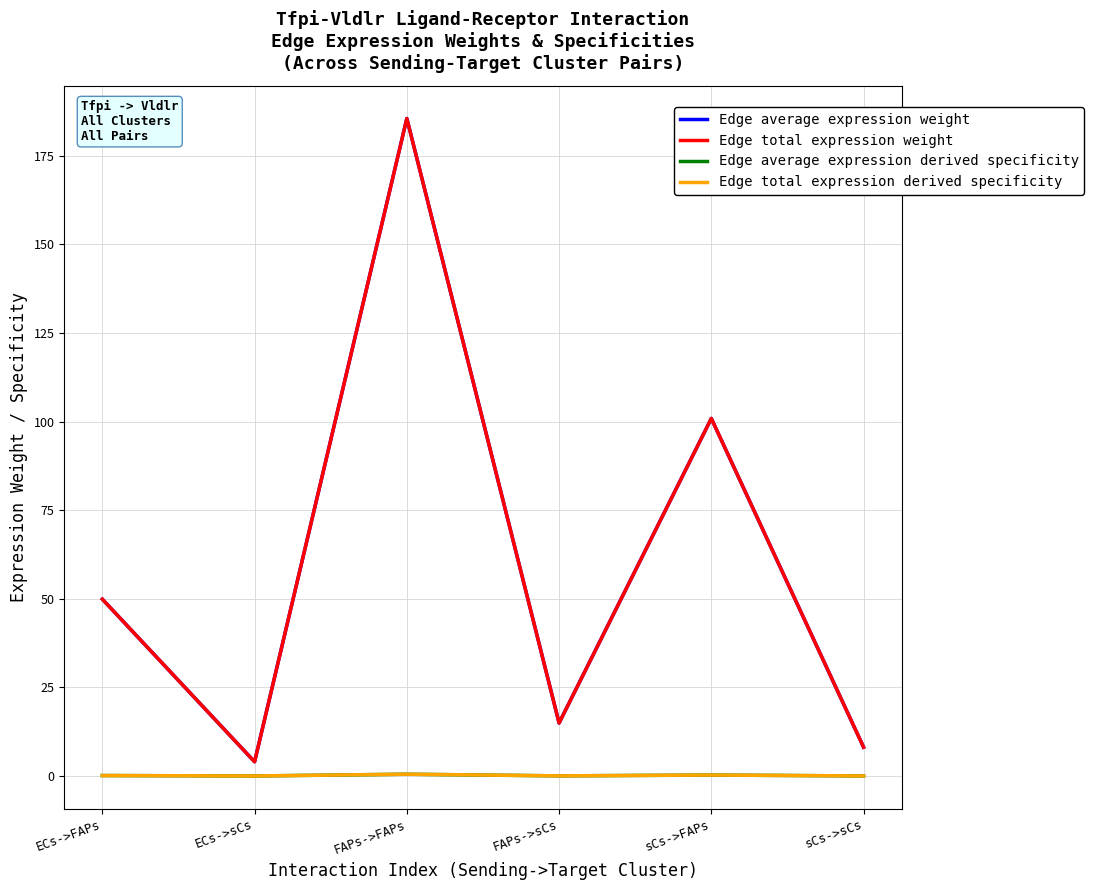

The Edge total expression weight series shows 26.4 at FAPs->sCs. True or false?

False